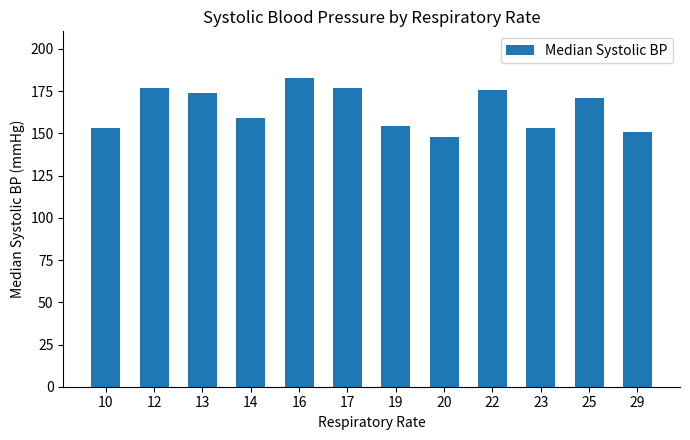

True or false: the data shows 66.9 at 22.

False